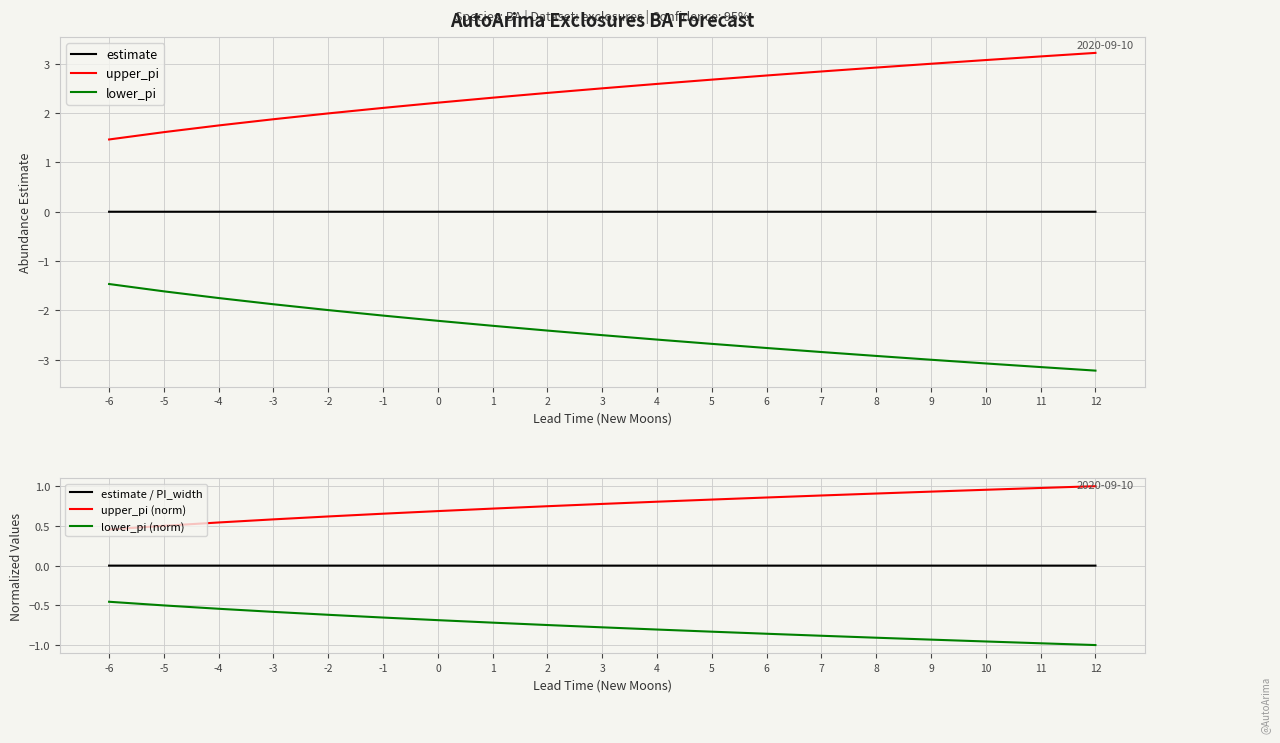

Reading right to left, transcribe all the data shown in this chart.

estimate: 12=-0.0	11=-0.0	10=-0.0	9=-0.0	8=-0.0	7=-0.0	6=-0.0	5=-0.0	4=-0.0	3=-0.0	2=-0.0	1=-0.0	0=-0.0	-1=-0.0	-2=-0.0	-3=-0.0	-4=-0.0	-5=-0.0	-6=-0.0
upper_pi: 12=3.2	11=3.1	10=3.1	9=3.0	8=2.9	7=2.8	6=2.8	5=2.7	4=2.6	3=2.5	2=2.4	1=2.3	0=2.2	-1=2.1	-2=2.0	-3=1.9	-4=1.7	-5=1.6	-6=1.5
lower_pi: 12=-3.2	11=-3.1	10=-3.1	9=-3.0	8=-2.9	7=-2.8	6=-2.8	5=-2.7	4=-2.6	3=-2.5	2=-2.4	1=-2.3	0=-2.2	-1=-2.1	-2=-2.0	-3=-1.9	-4=-1.7	-5=-1.6	-6=-1.5
estimate / PI_width: 12=-0.0	11=-0.0	10=-0.0	9=-0.0	8=-0.0	7=-0.0	6=-0.0	5=-0.0	4=-0.0	3=-0.0	2=-0.0	1=-0.0	0=-0.0	-1=-0.0	-2=-0.0	-3=-0.0	-4=-0.0	-5=-0.0	-6=-0.0
upper_pi (norm): 12=1.0	11=1.0	10=1.0	9=0.9	8=0.9	7=0.9	6=0.9	5=0.8	4=0.8	3=0.8	2=0.7	1=0.7	0=0.7	-1=0.7	-2=0.6	-3=0.6	-4=0.5	-5=0.5	-6=0.5
lower_pi (norm): 12=-1.0	11=-1.0	10=-1.0	9=-0.9	8=-0.9	7=-0.9	6=-0.9	5=-0.8	4=-0.8	3=-0.8	2=-0.7	1=-0.7	0=-0.7	-1=-0.7	-2=-0.6	-3=-0.6	-4=-0.5	-5=-0.5	-6=-0.5